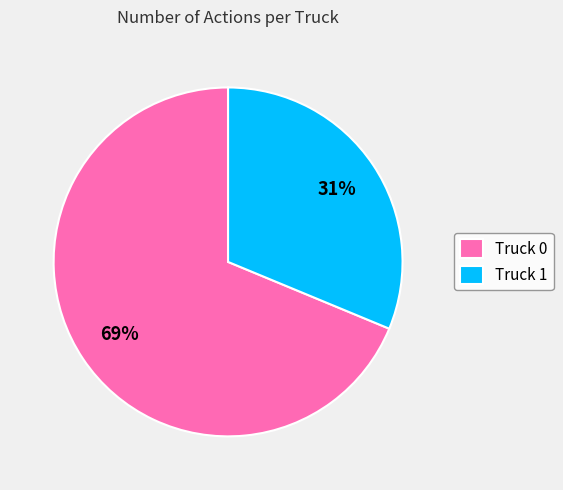

Is there a majority slice in this chart?

Yes